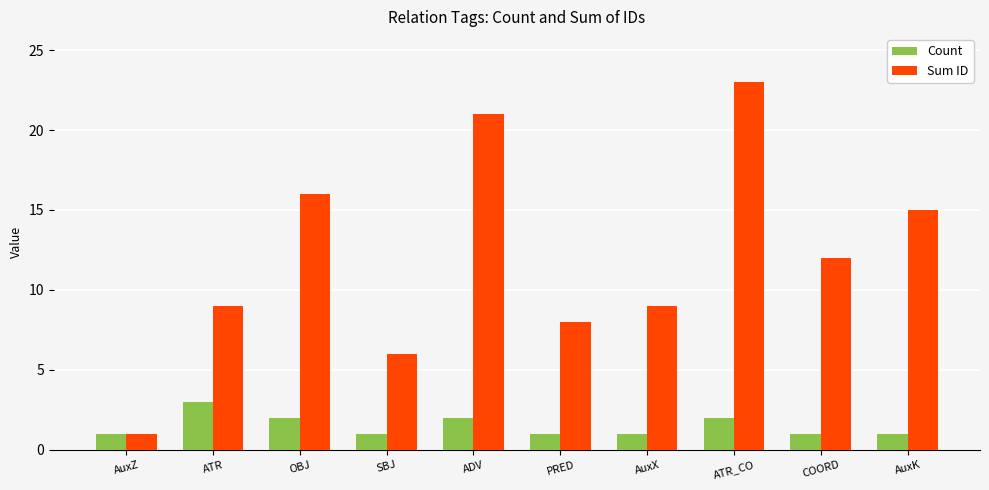

What is the maximum value shown in the chart?

23